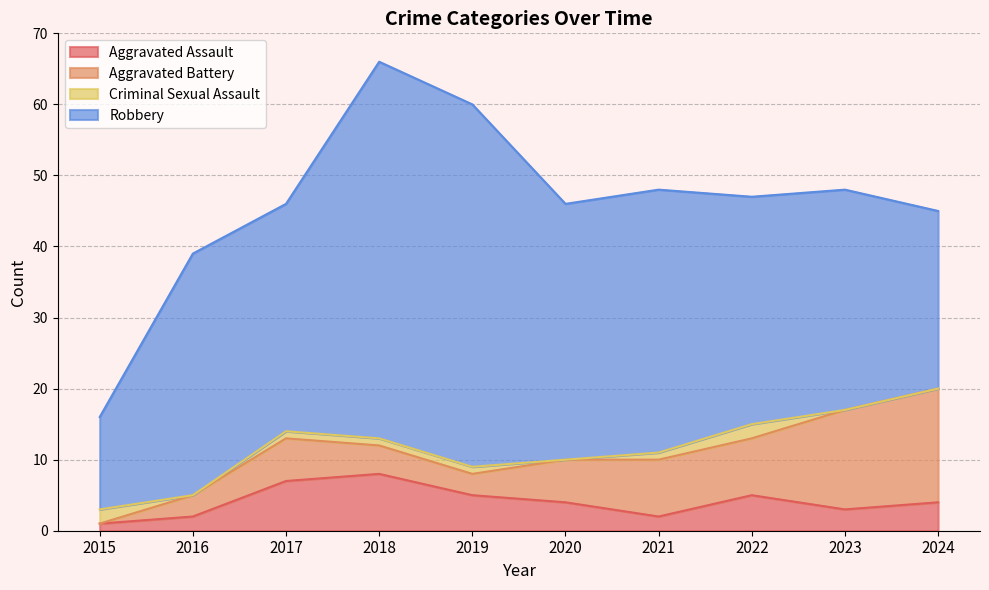

Rank the series by their maximum value, from highest to lowest.

Robbery, Aggravated Battery, Aggravated Assault, Criminal Sexual Assault